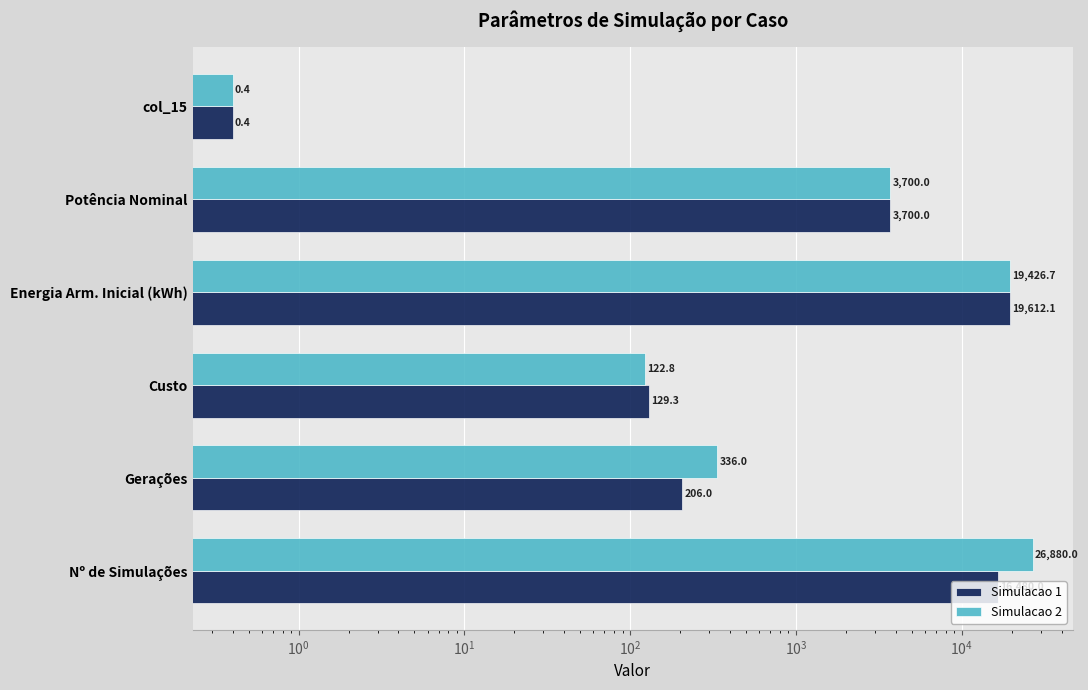

How many data points in Simulacao 1 are less than 3700?

3